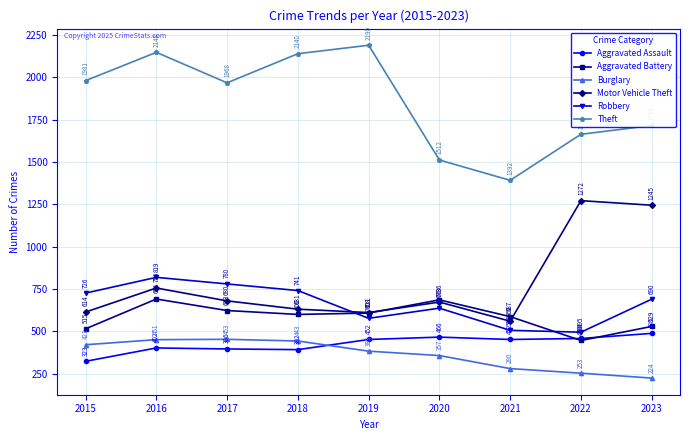

How many interior local valleys does the Theft series have?

2